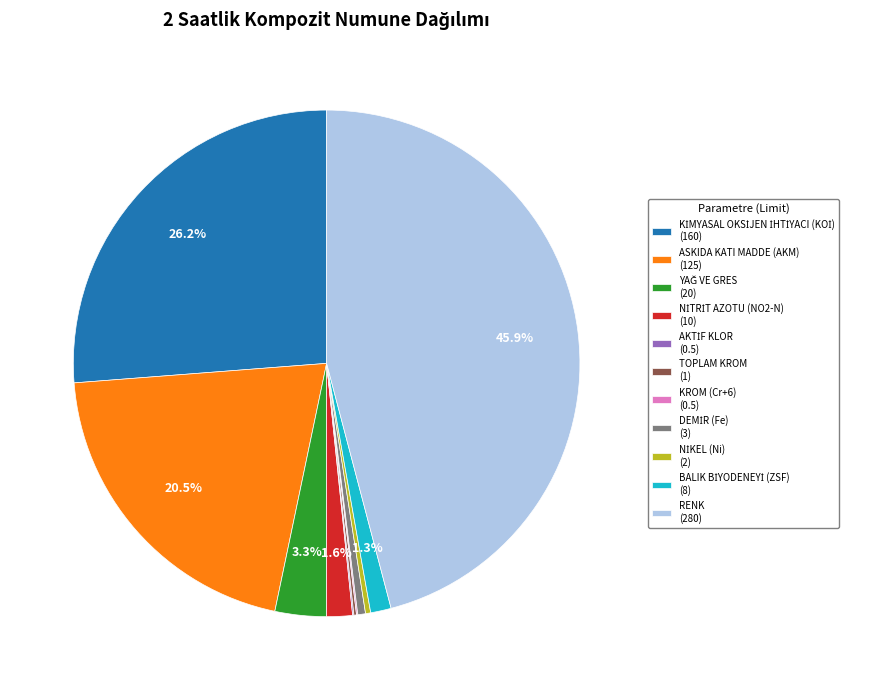

Is there a majority slice in this chart?

No